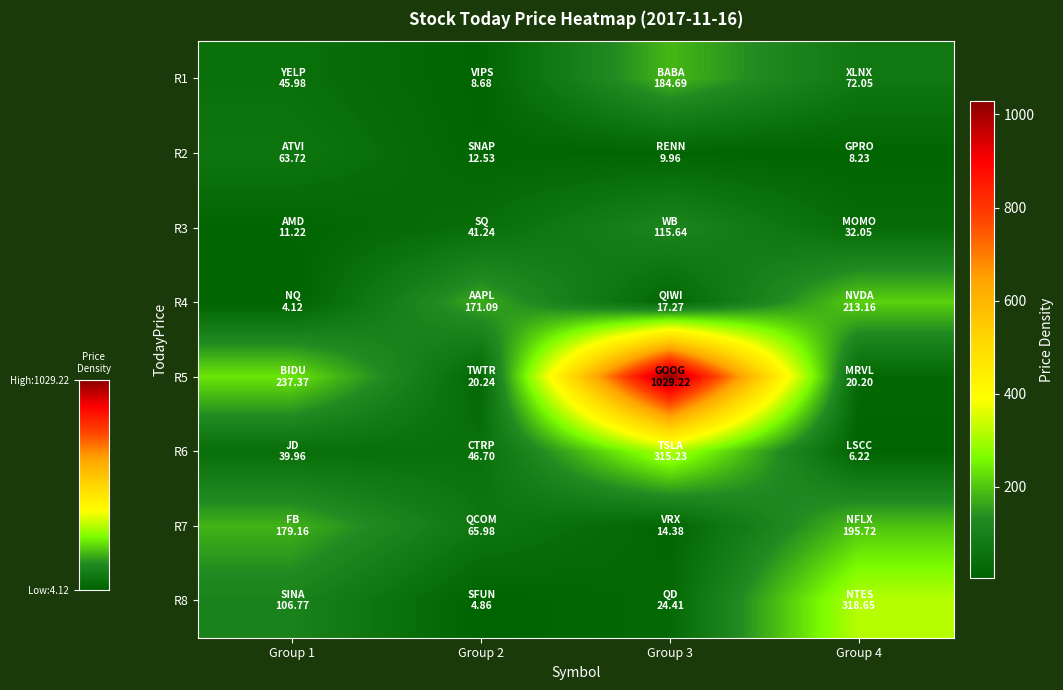

How many categories are shown in the chart?

4